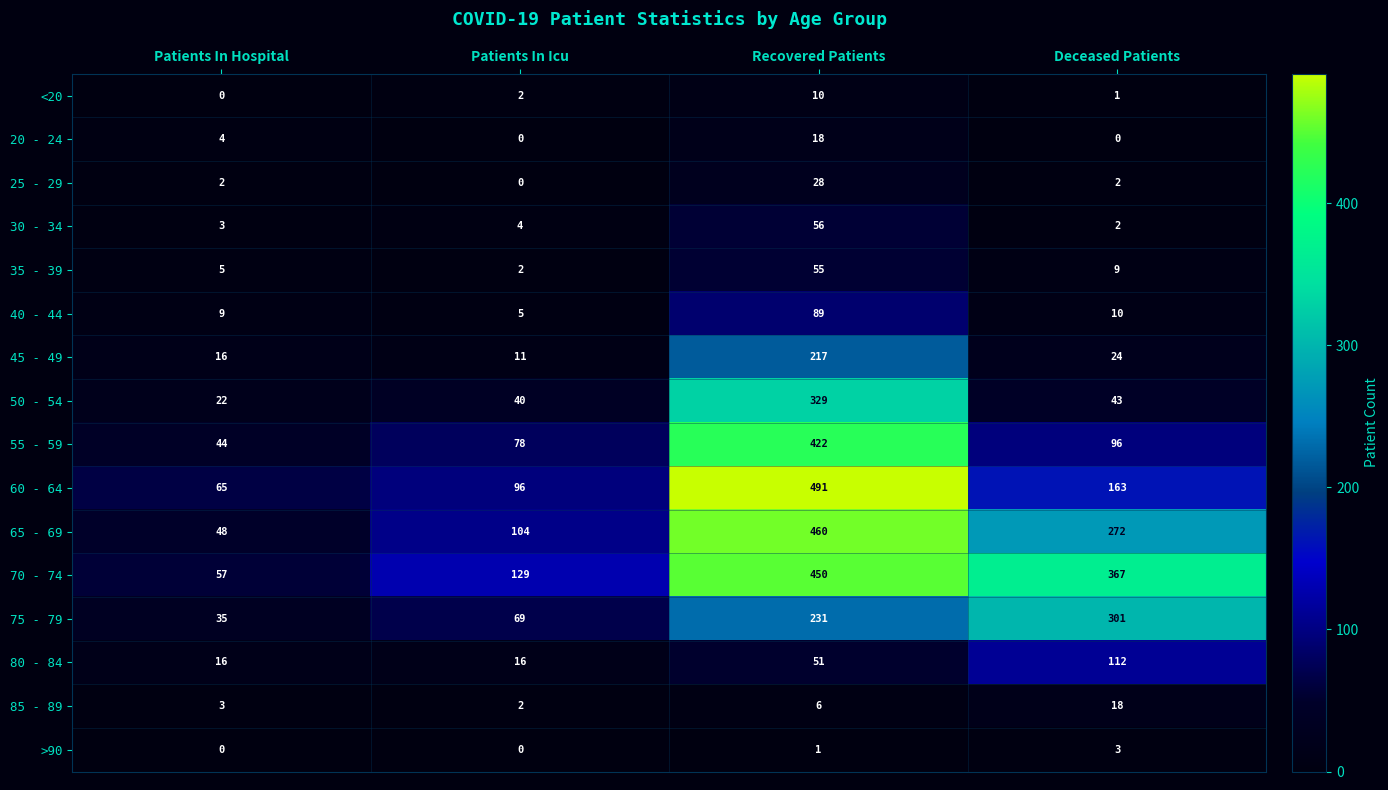

Which series changed the most between Patients In Icu and Recovered Patients?

60 - 64